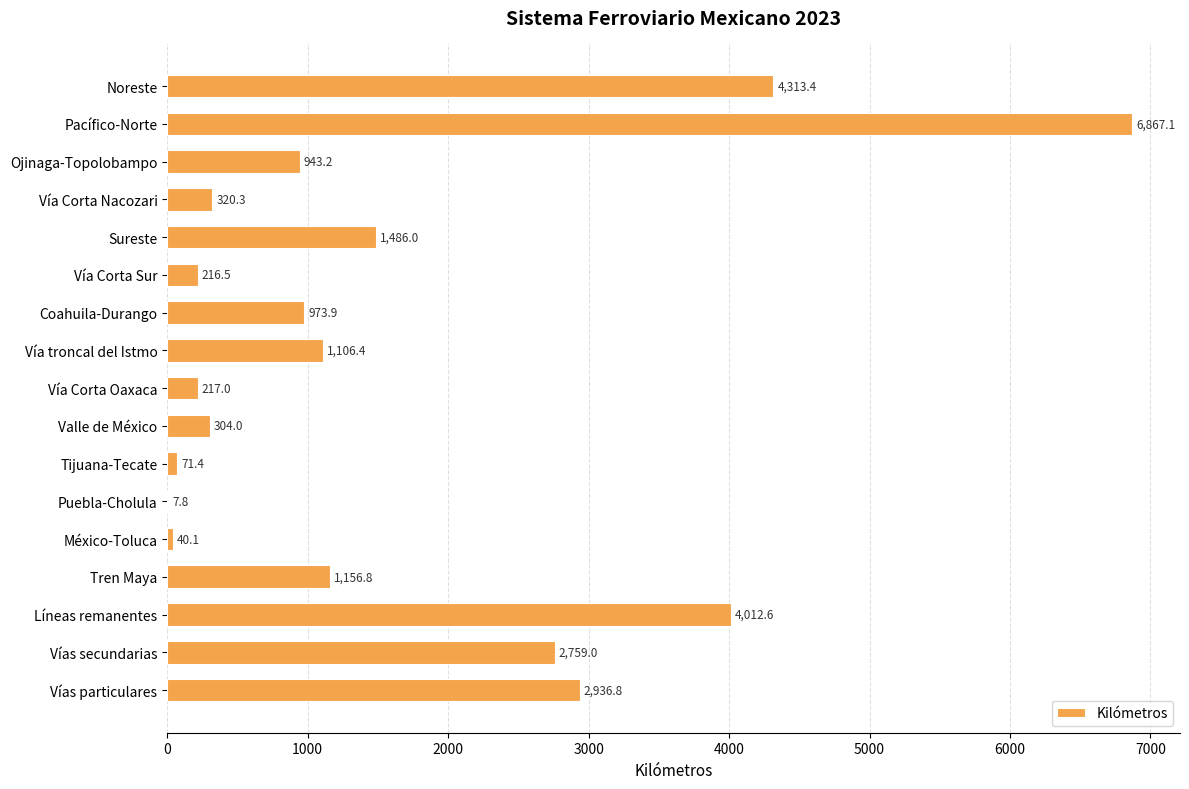

At which label is the value closest to 3437?

Vías particulares